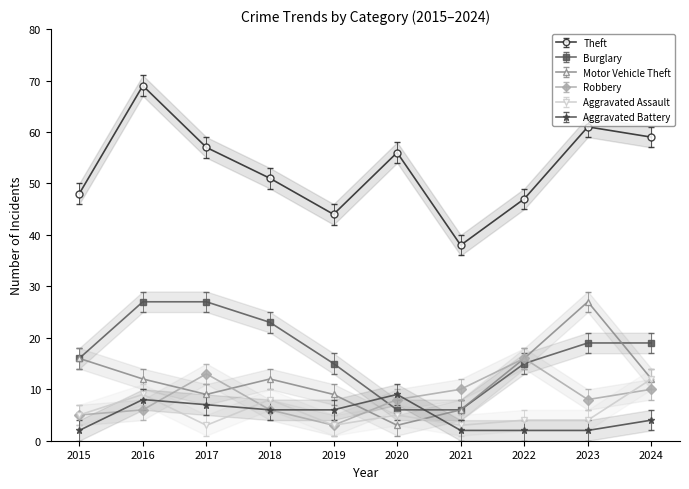

What is the approximate value of Aggravated Battery at 2024?

4